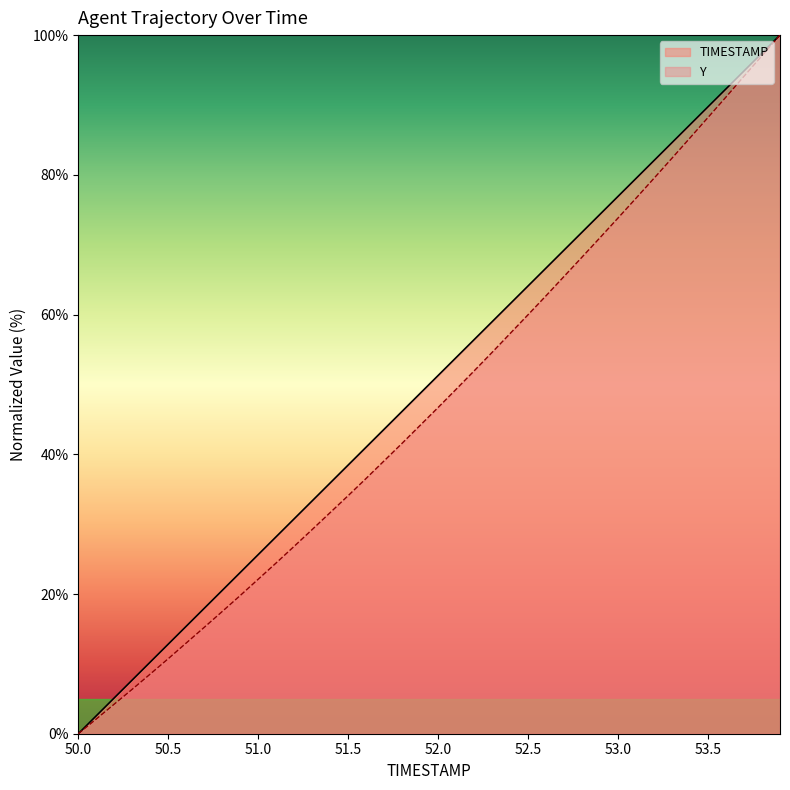

Reading left to right, list all the values displayed in this chart.

TIMESTAMP: 0.0	2.6	5.1	7.7	10.3	12.8	15.4	17.9	20.5	23.1	25.6	28.2	30.8	33.3	35.9	38.5	41.0	43.6	46.2	48.7	51.3	53.8	56.4	59.0	61.5	64.1	66.7	69.2	71.8	74.4	76.9	79.5	82.1	84.6	87.2	89.7	92.3	94.9	97.4	100.0
Y: 0.0	2.1	4.2	6.4	8.5	10.7	13.0	15.2	17.5	19.8	22.1	24.5	26.8	29.2	31.7	34.1	36.6	39.1	41.6	44.1	46.7	49.3	51.9	54.6	57.3	60.0	62.7	65.5	68.2	71.0	73.8	76.7	79.5	82.4	85.3	88.2	91.1	94.1	97.1	100.0